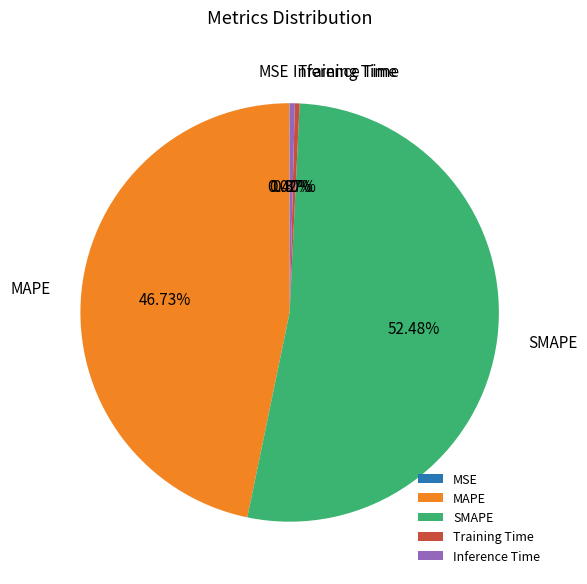

Combined, do Inference Time and SMAPE account for over 50%?

Yes